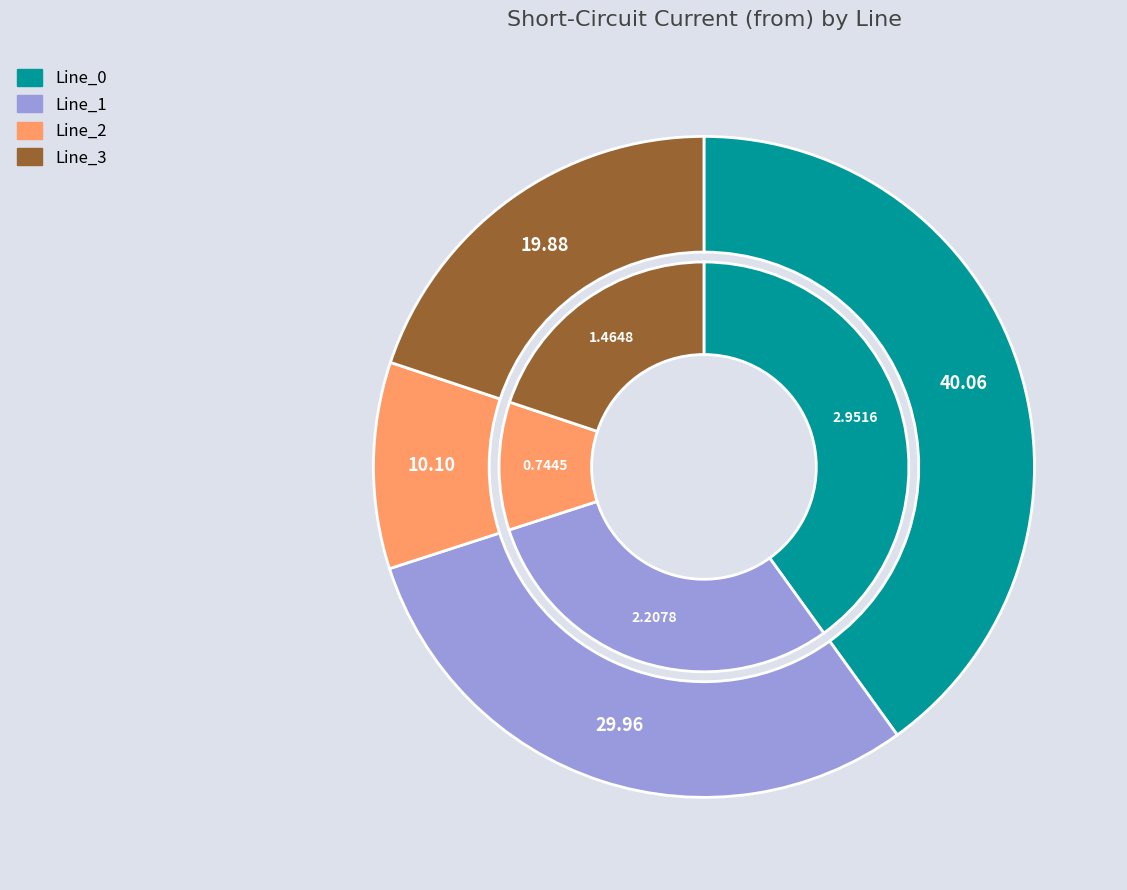

Is it true that Line_3 is 8% of the pie?

False